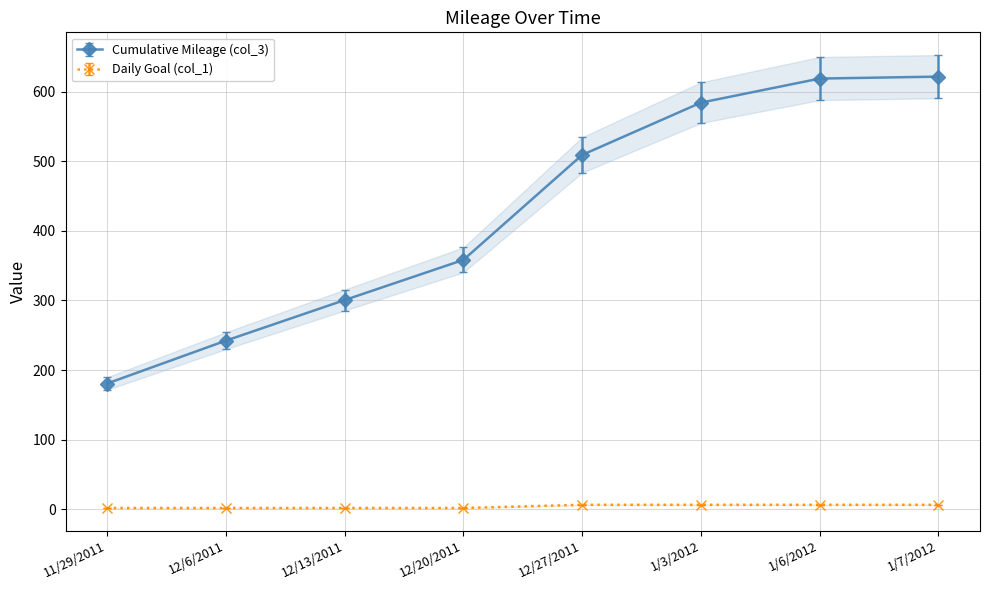

Between 12/13/2011 and 1/6/2012, which is larger?

1/6/2012